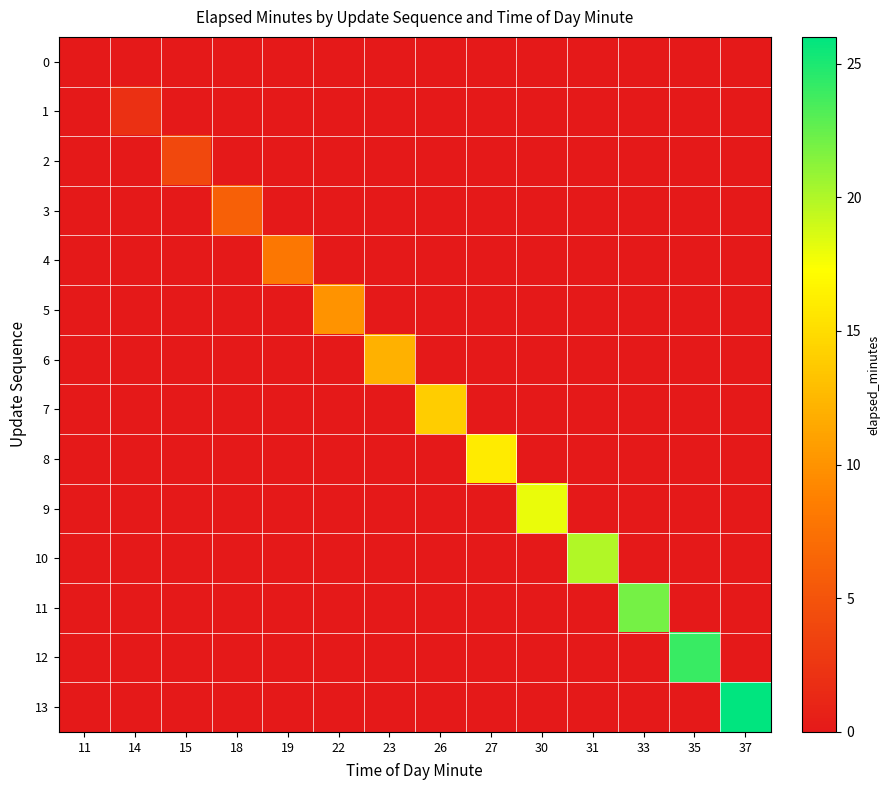

At which category is the sum across all series the highest?

37